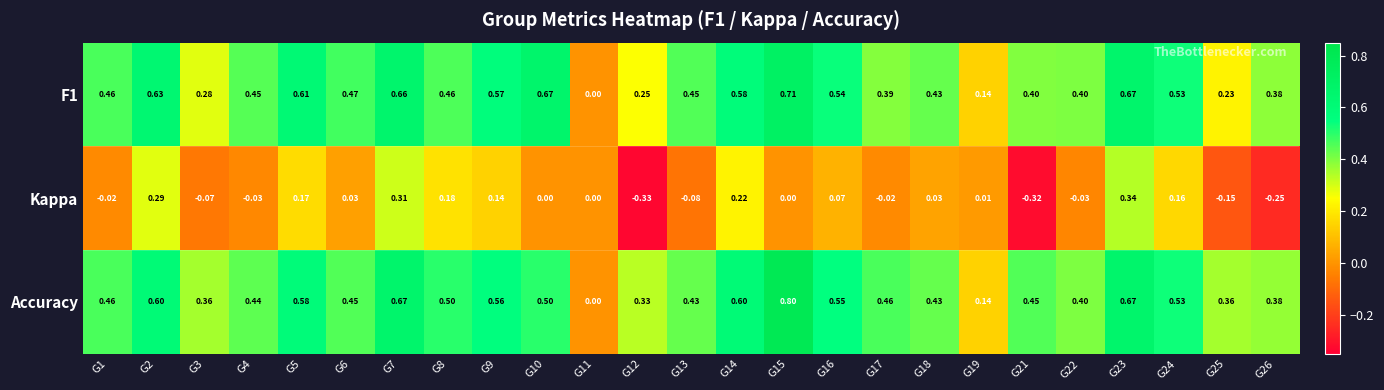

Which series has the widest spread of values?

Accuracy